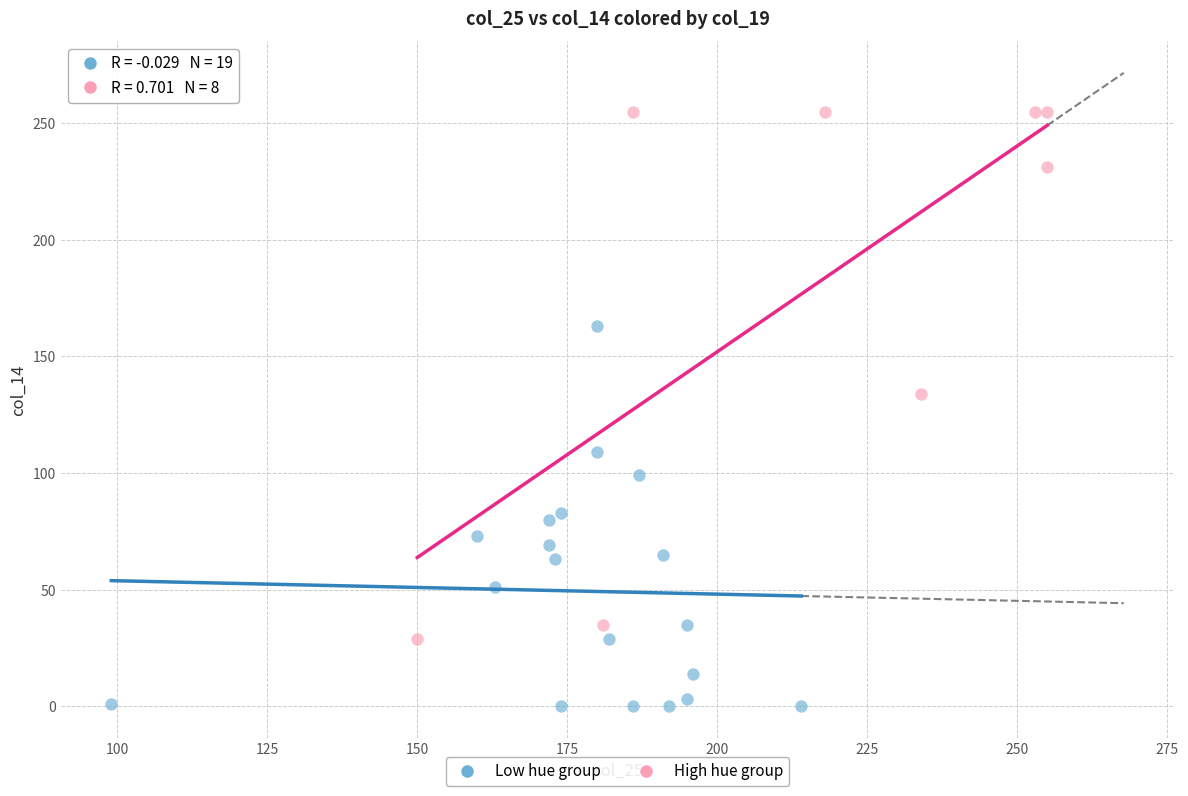

Which series contains the lowest Y value?

Low hue group